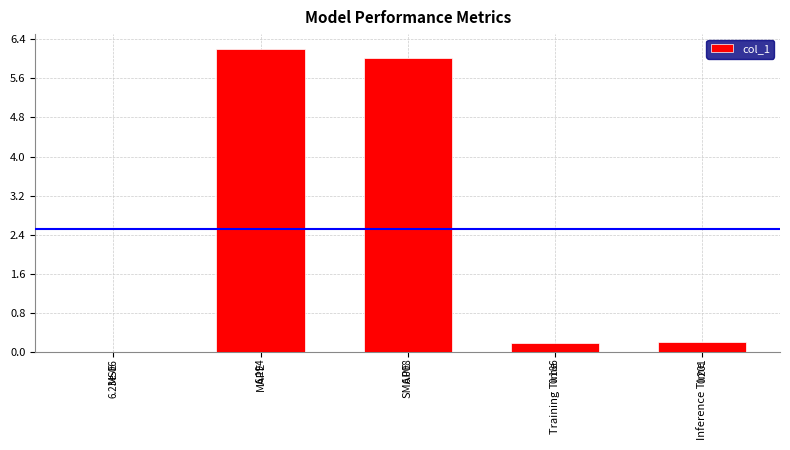

What is the change in value from MAPE to Training Time?

-6.0